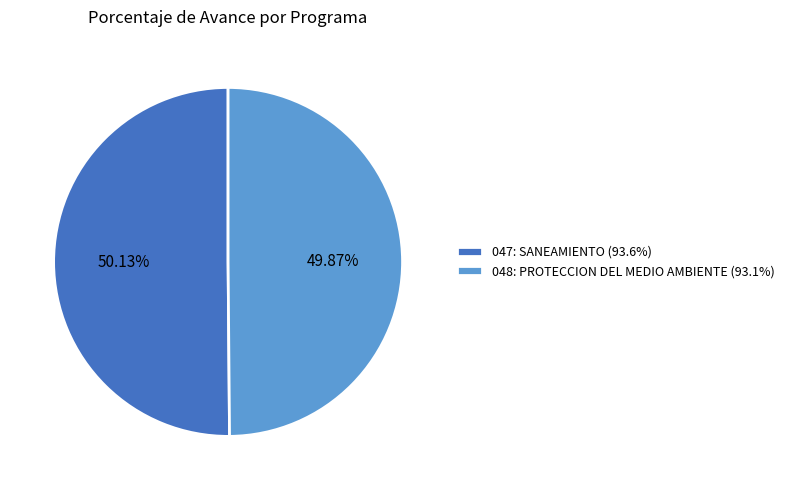

Is it true that 048: PROTECCION DEL MEDIO AMBIENTE is 50% of the pie?

True